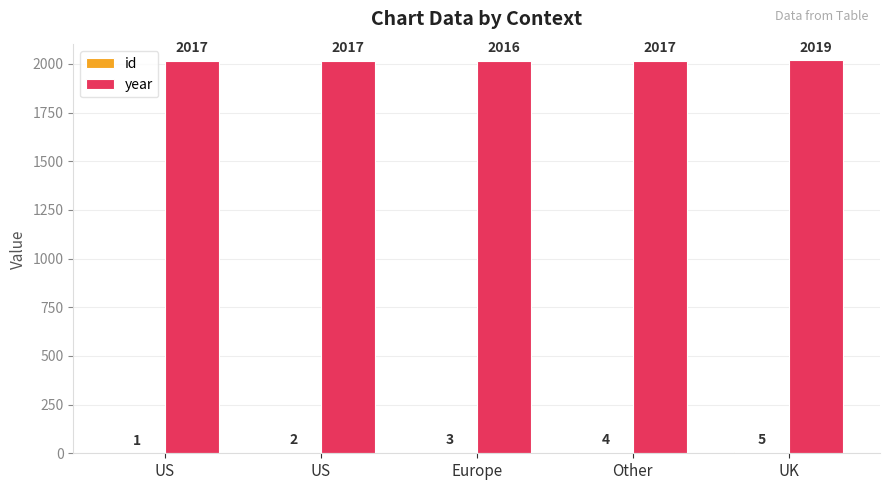

List the labels in order of year value, largest first.

UK, US, US, Other, Europe